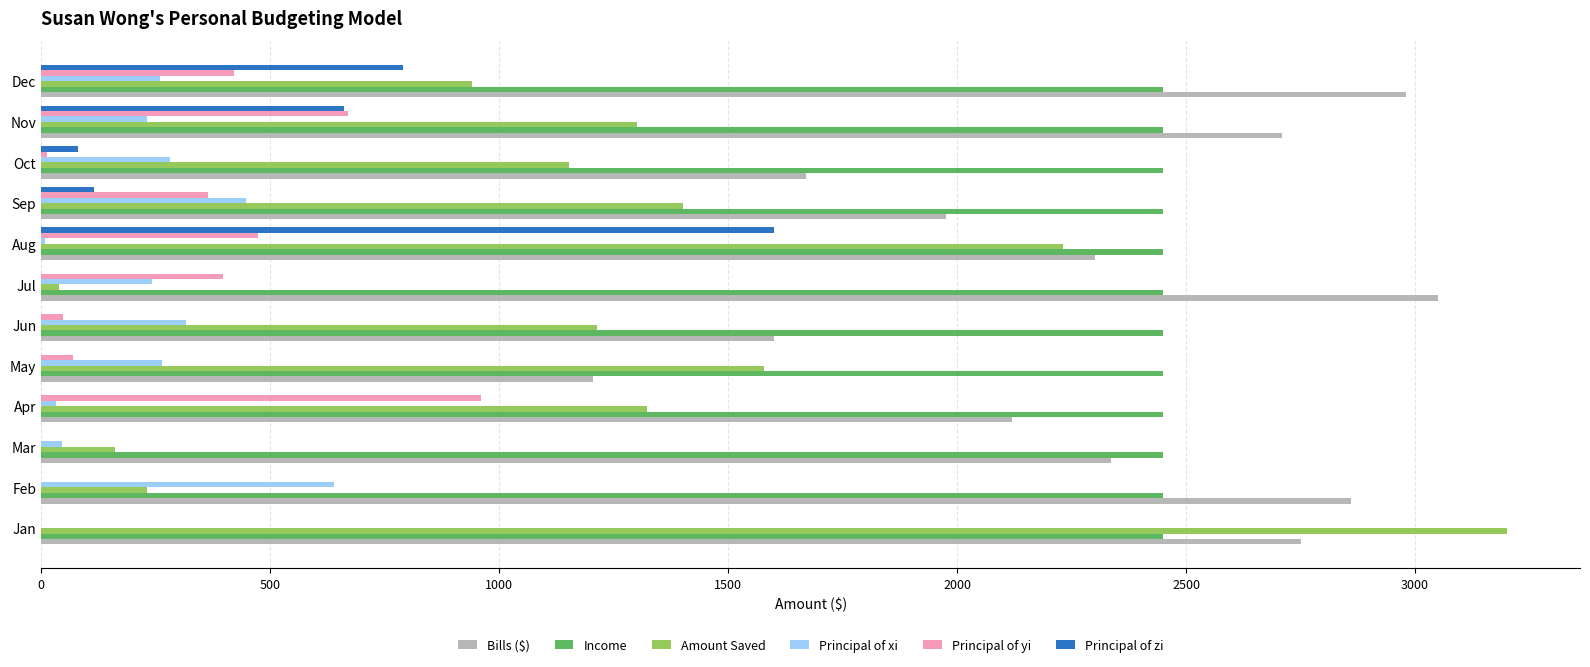

The Principal of zi series shows 441.4 at Dec. True or false?

False